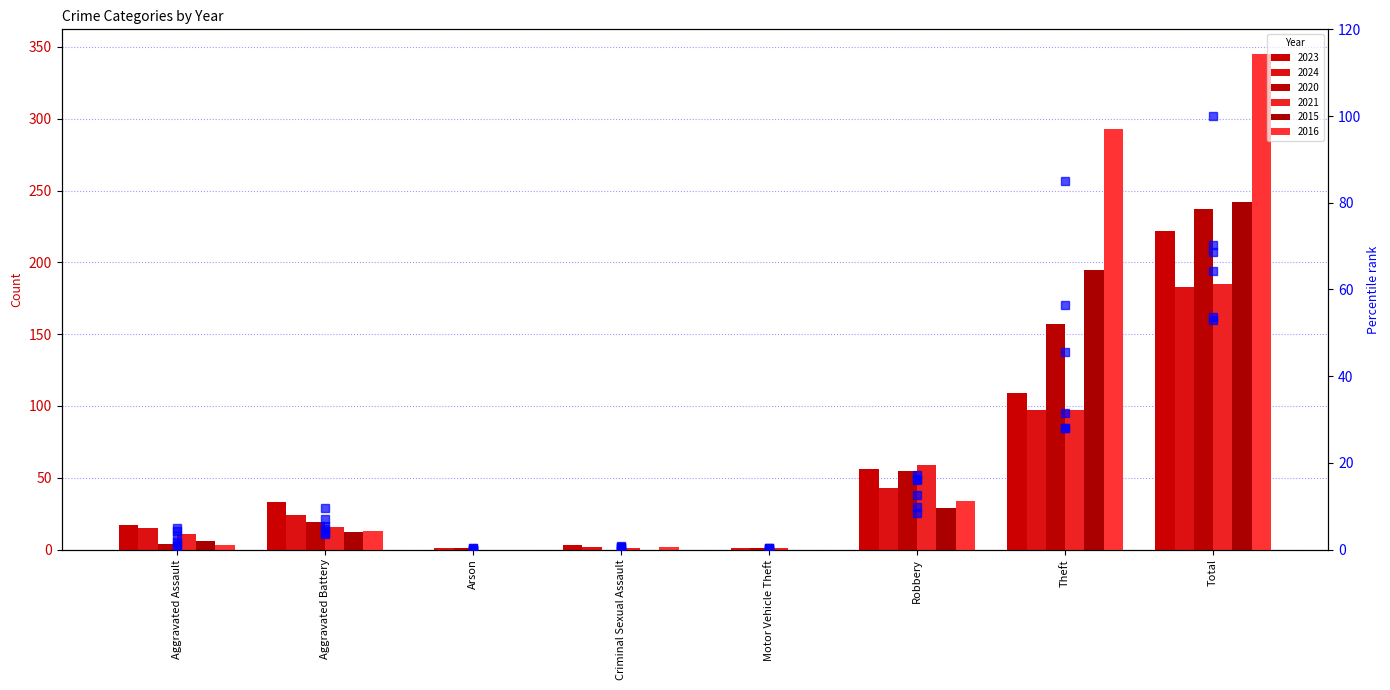

The value of pct_2024 at Arson is 0.3. True or false?

True